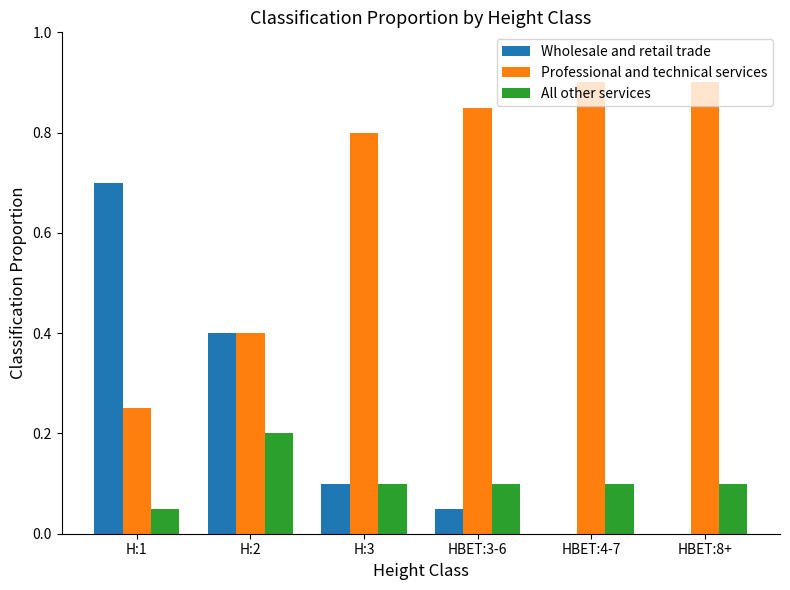

What is the highest value of the Wholesale and retail trade series?

0.7